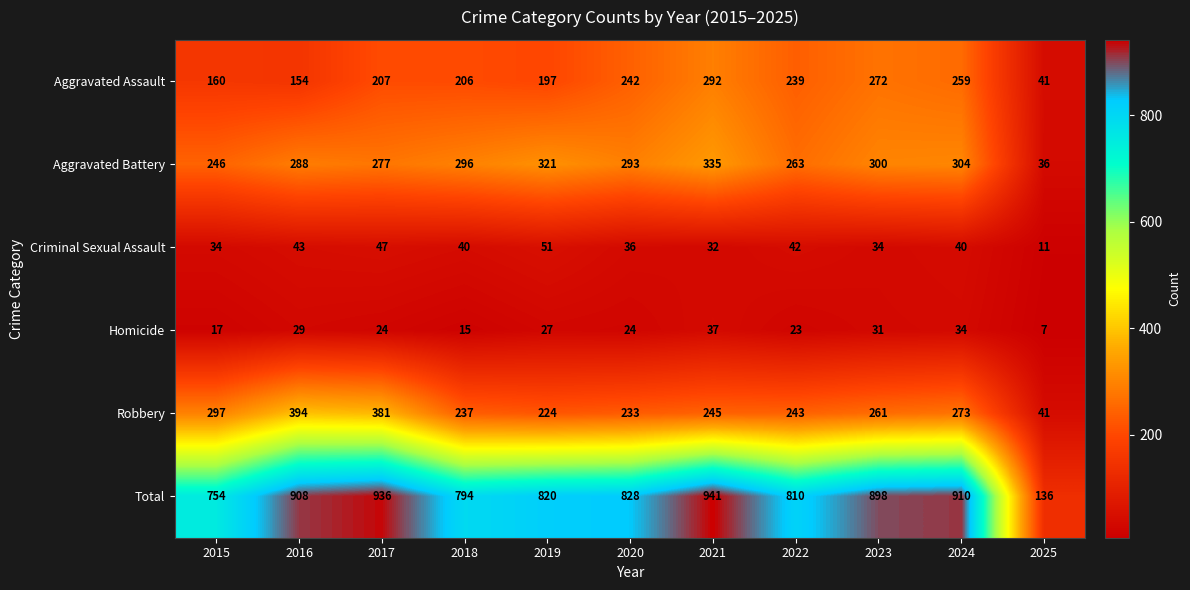

How many data points does each series have?

11